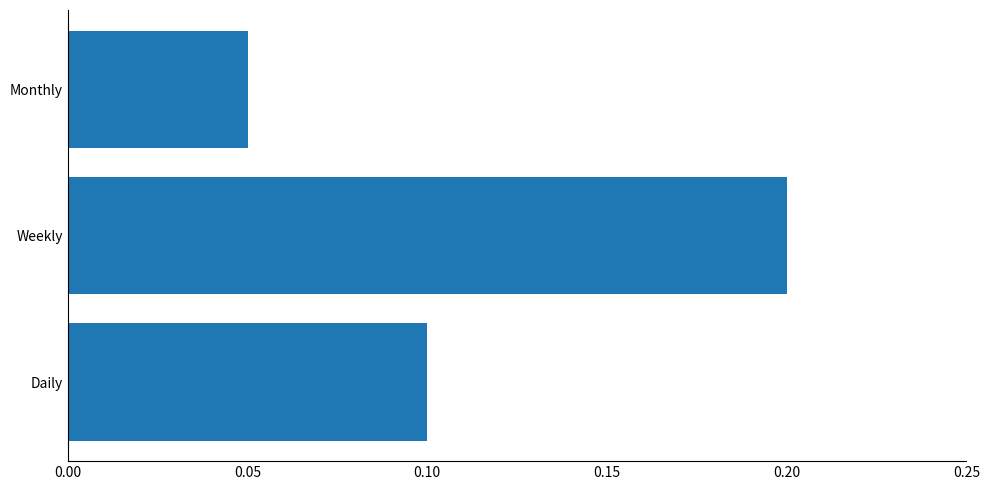

The chart shows a value of 0.2 at Weekly. True or false?

True